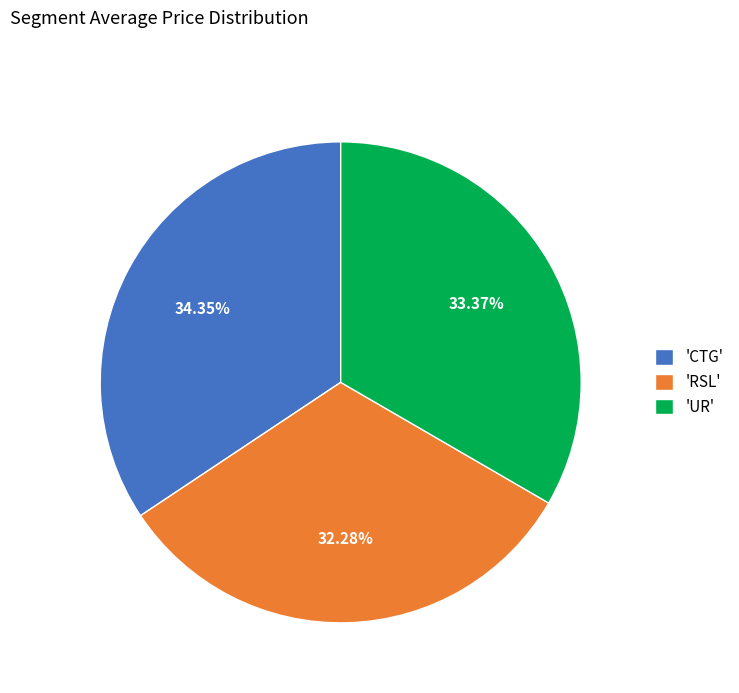

Is the sum of 'RSL' and 'UR' greater than half?

Yes